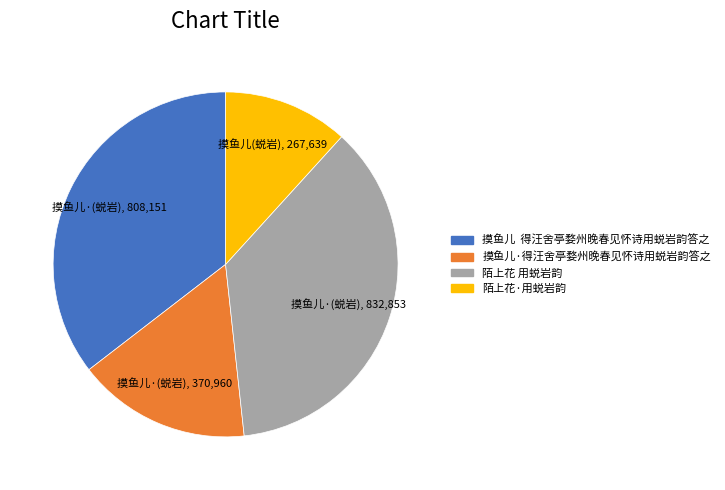

Does 陌上花 用蜕岩韵 represent more than half of the total?

No